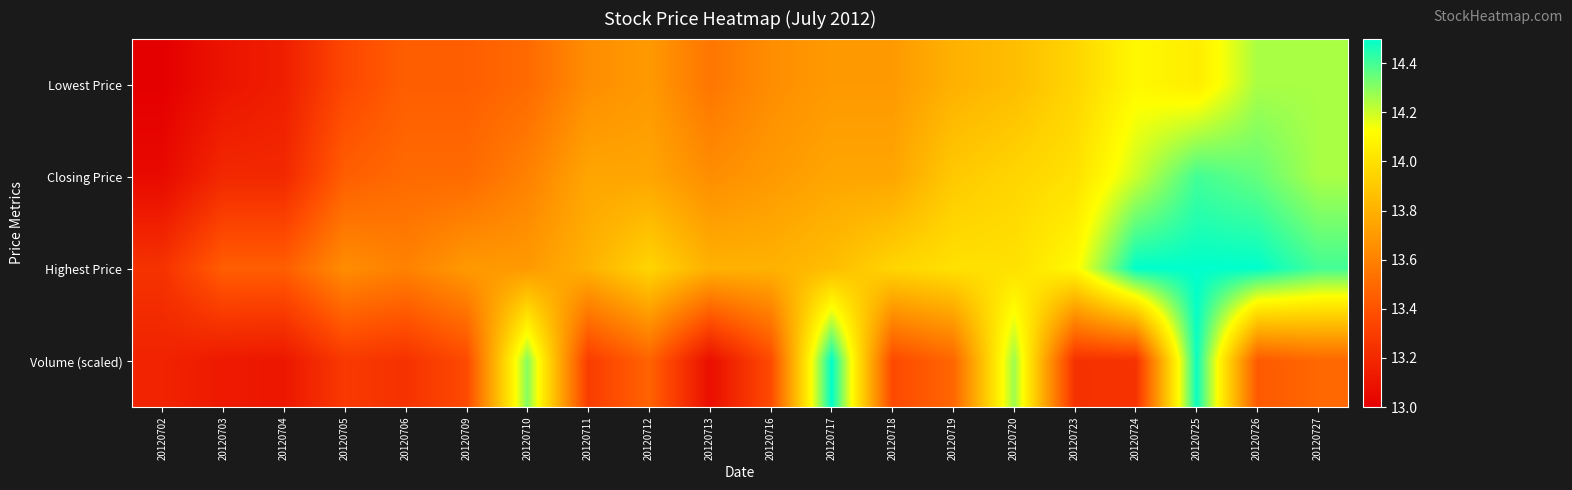

Between 20120710 and 20120716, which series saw the biggest shift?

Volume (scaled)